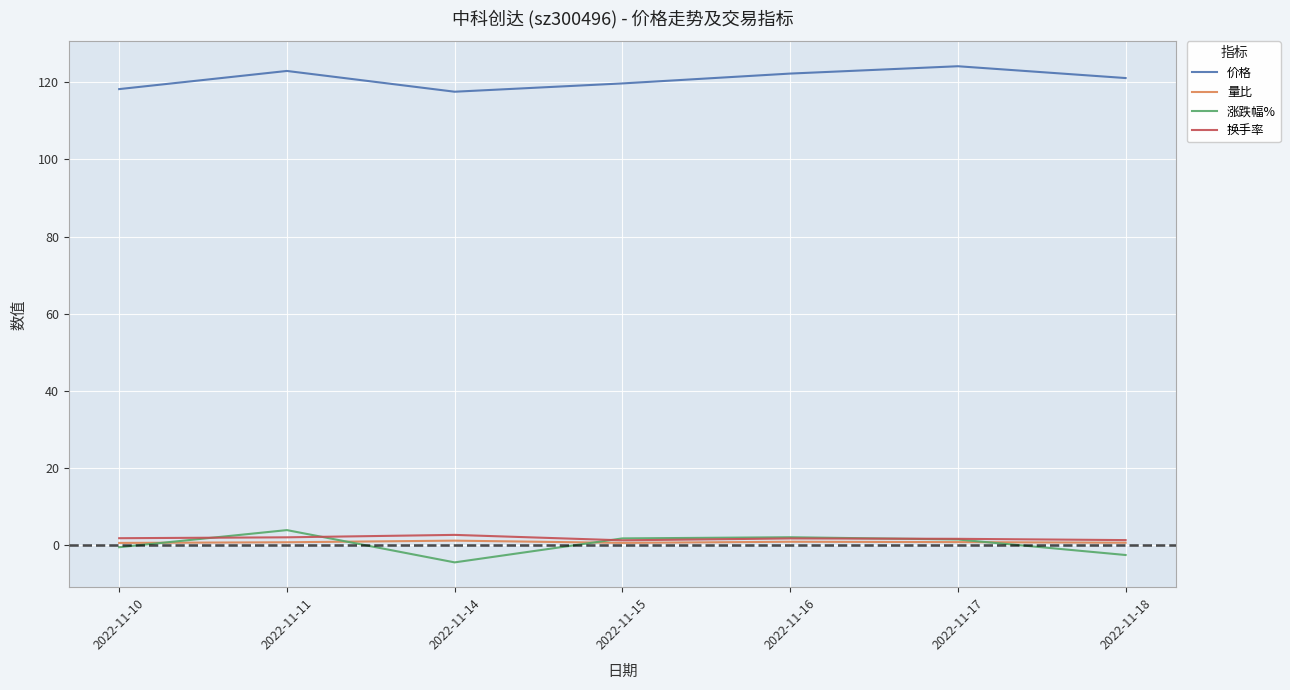

True or false: 量比 has a value of 0.9 at 2022-11-17.

True